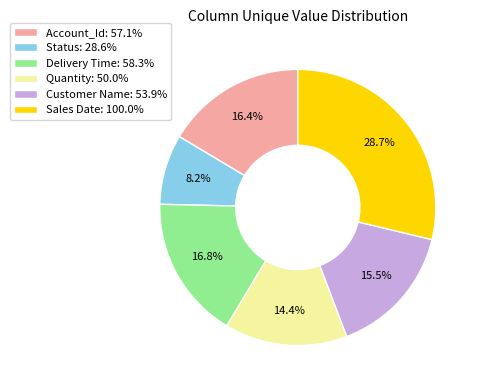

What is the total percentage of Customer Name and Status?

23.7%